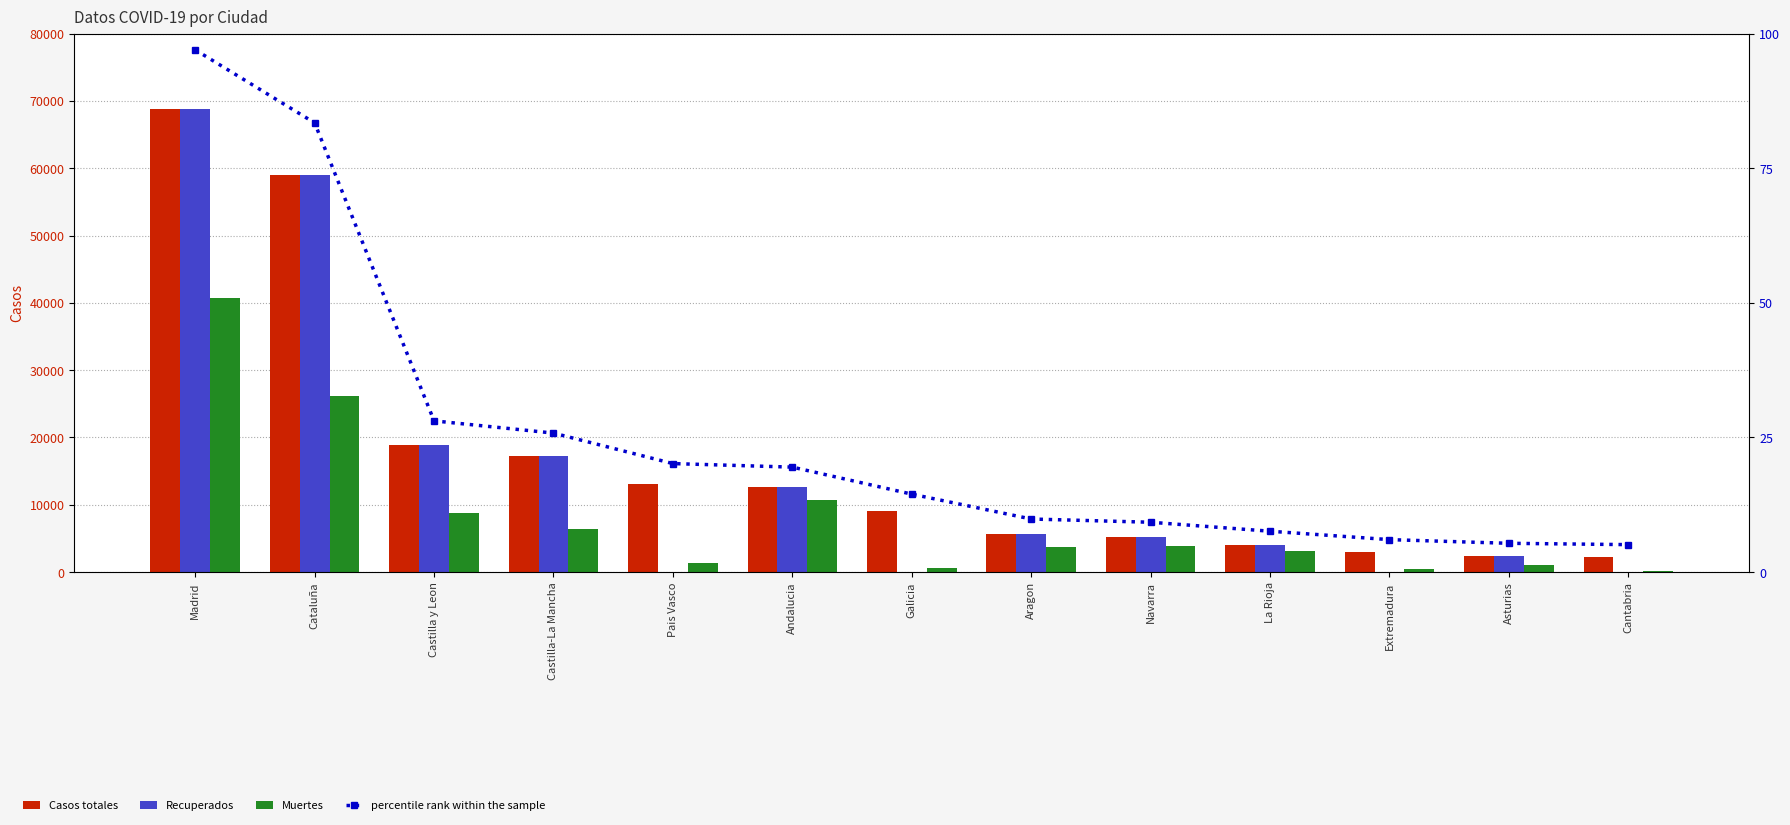

Which series has the largest total across all categories?

Casos totales